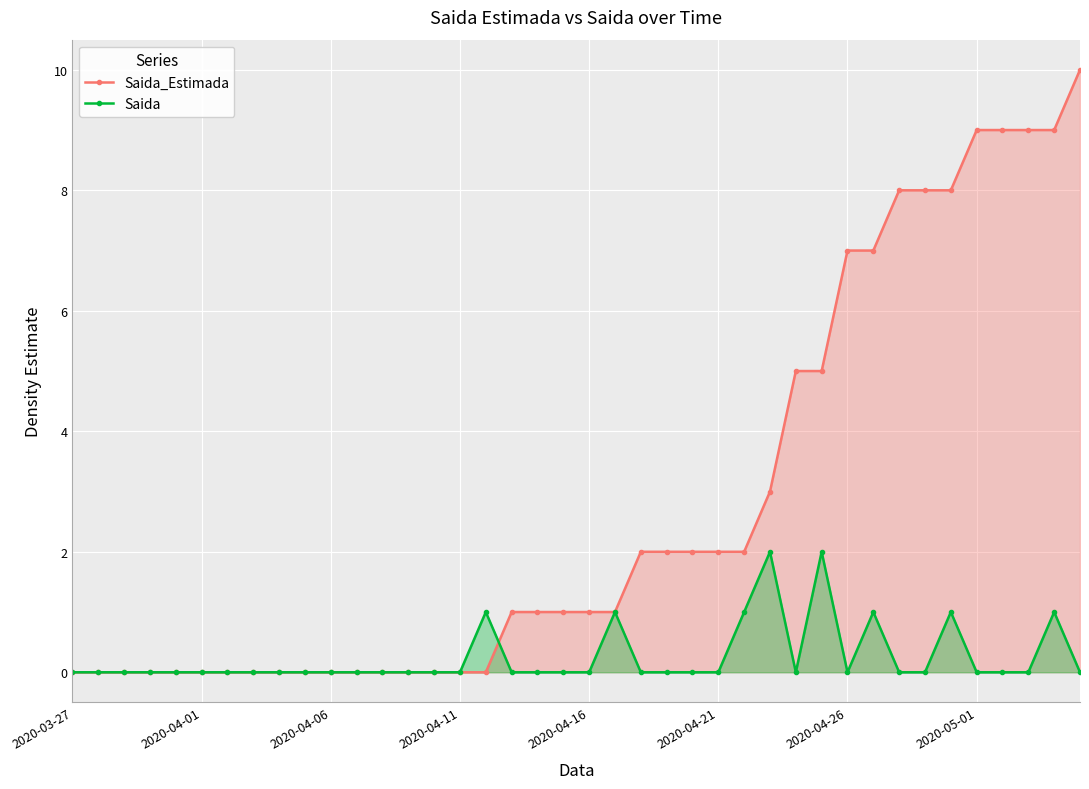

Is it true that Saida equals -1 at 39?

False